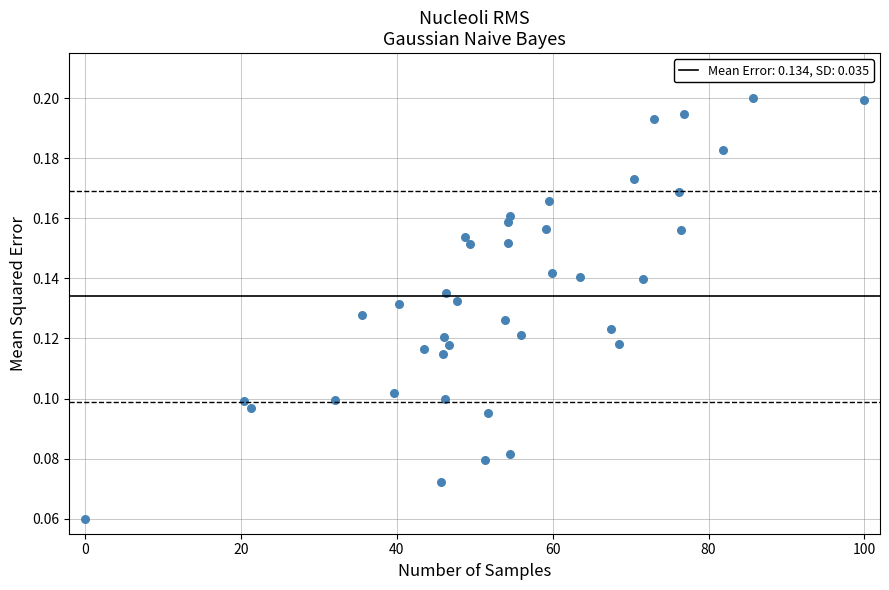

What is the range of X values (max minus min)?

100.0